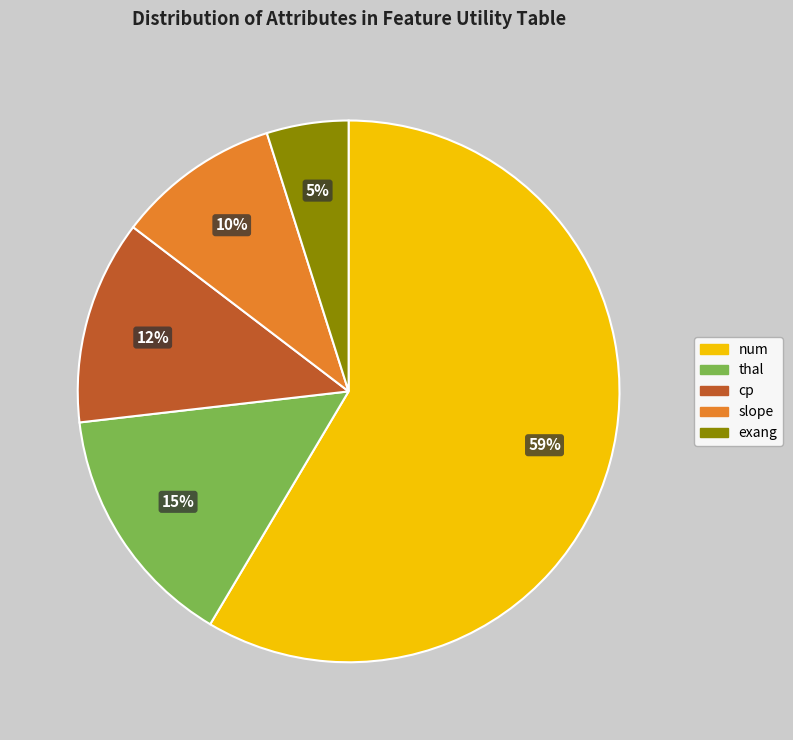

Do num and exang together represent more than half of the pie?

Yes